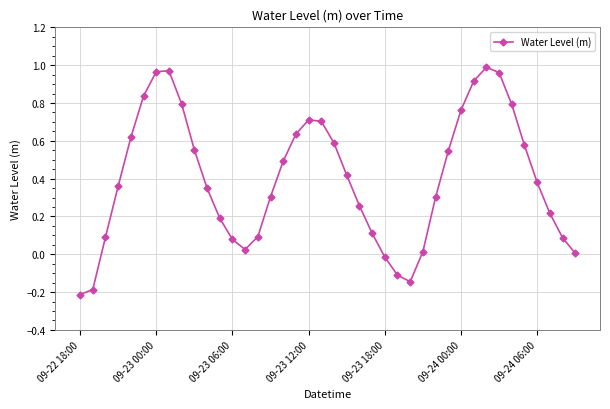

True or false: the data has more than 2 interior local peaks.

True